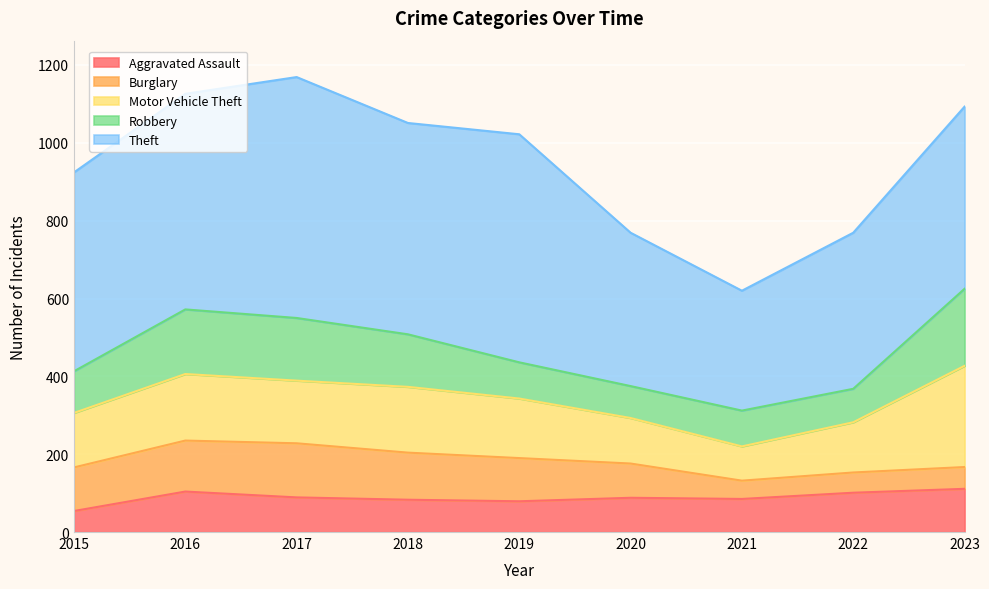

At which category does the chart reach its minimum across all series?

2021